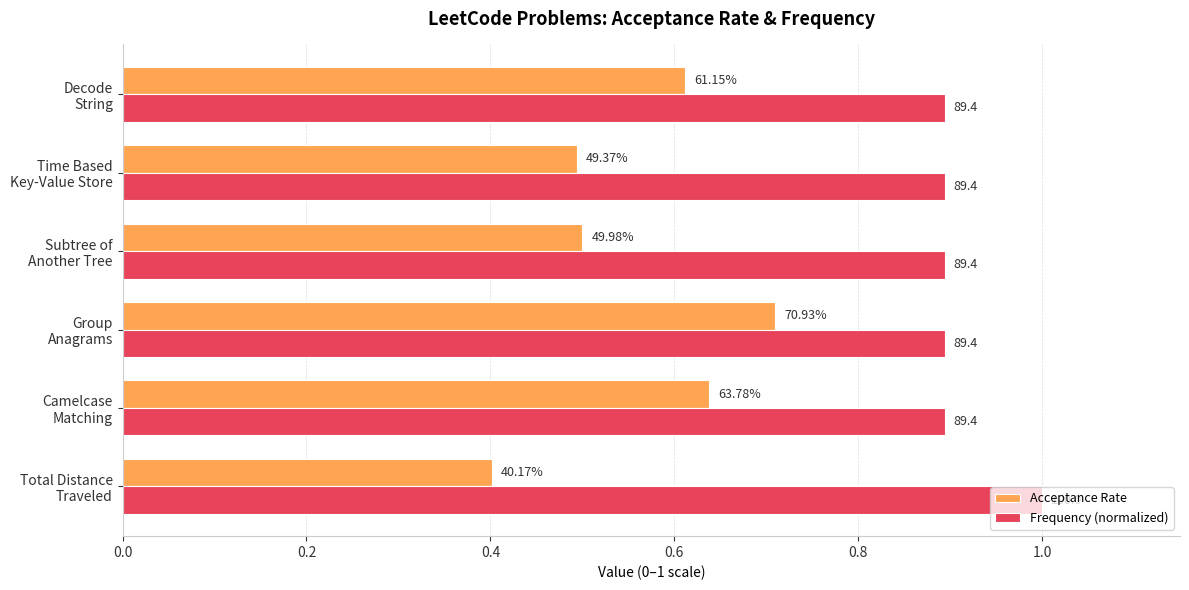

What are all the series names shown in the legend?

Acceptance Rate, Frequency (normalized)